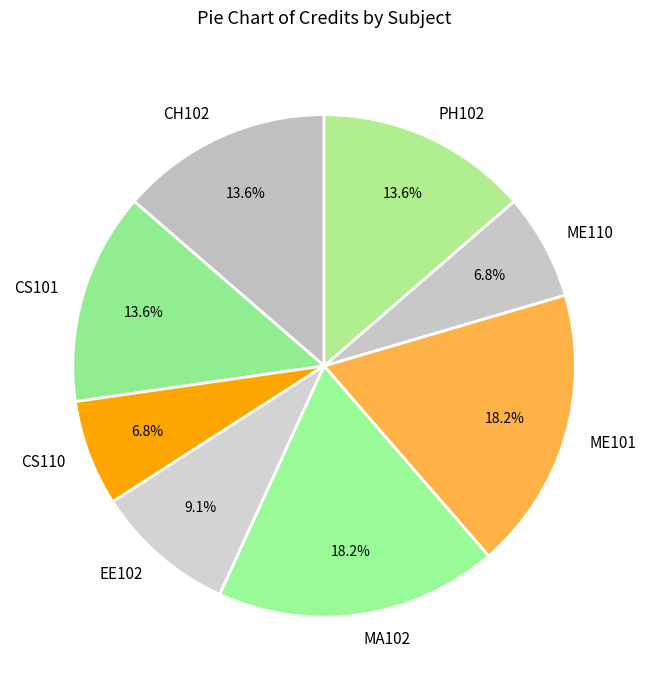

Which has a higher value, CS101 or EE102?

CS101